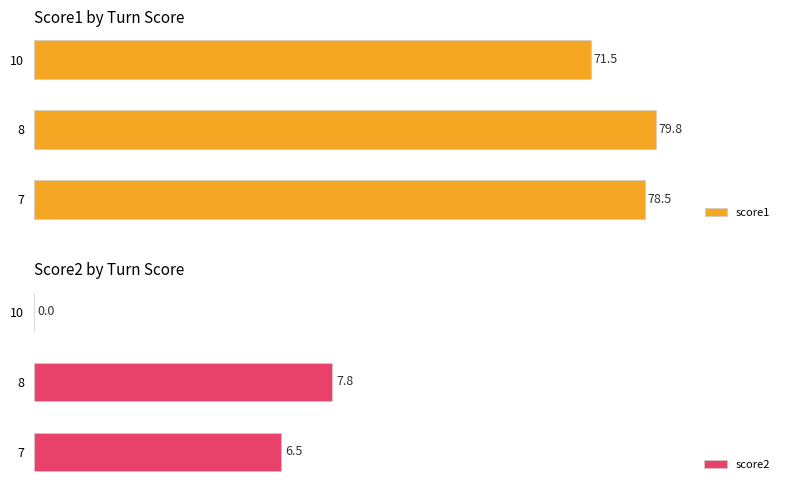

What are all the series names shown in the legend?

score1, score2